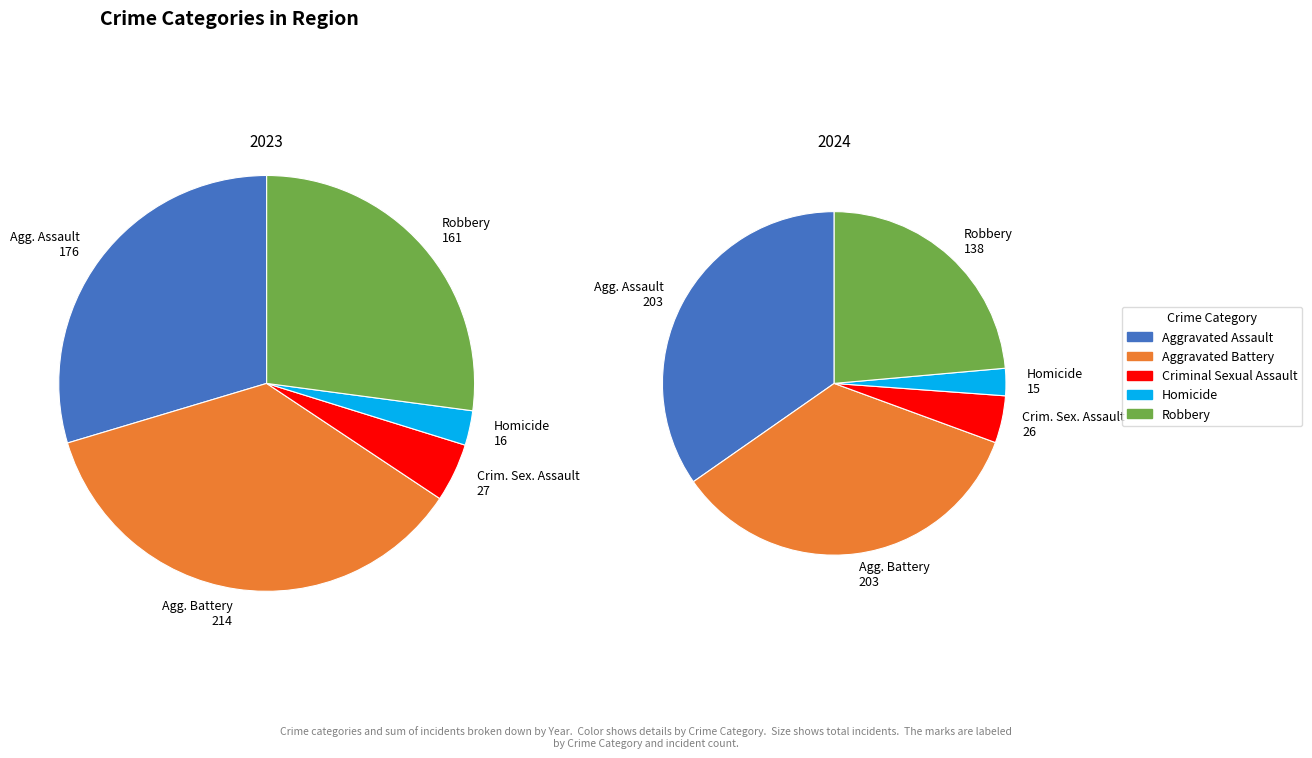

Is there any slice that represents more than half of the pie?

No